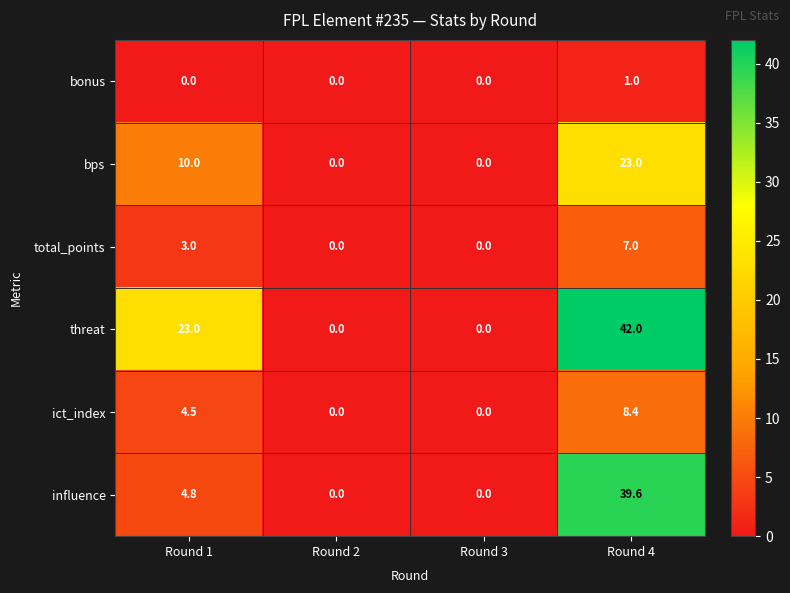

Which series has the widest spread of values?

threat